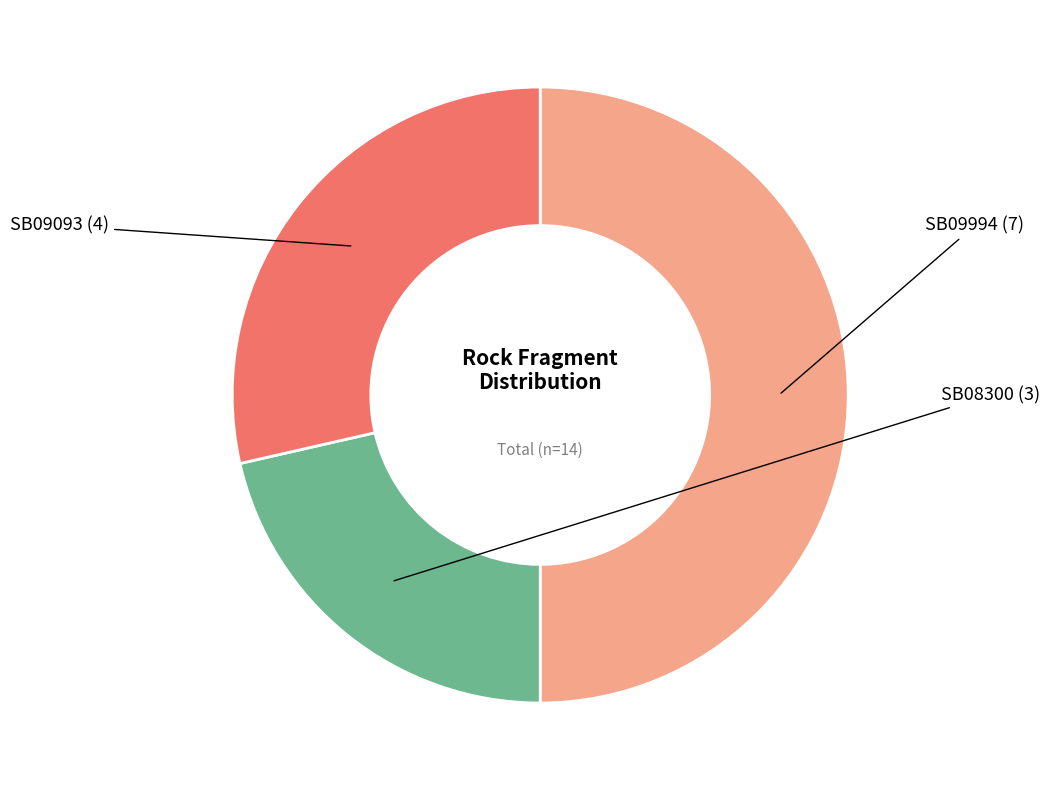

Count the number of slices in the pie.

3